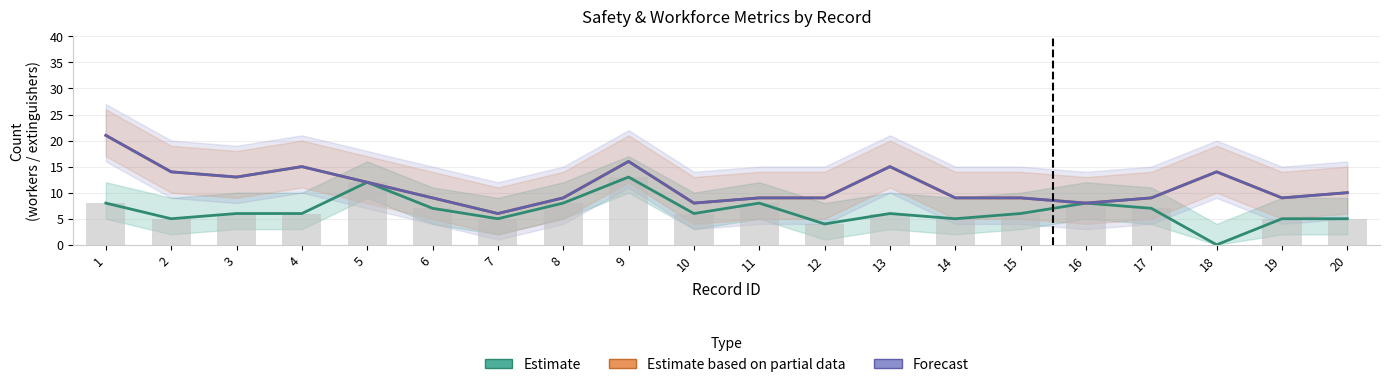

The Estimate series shows 11 at 1. True or false?

False